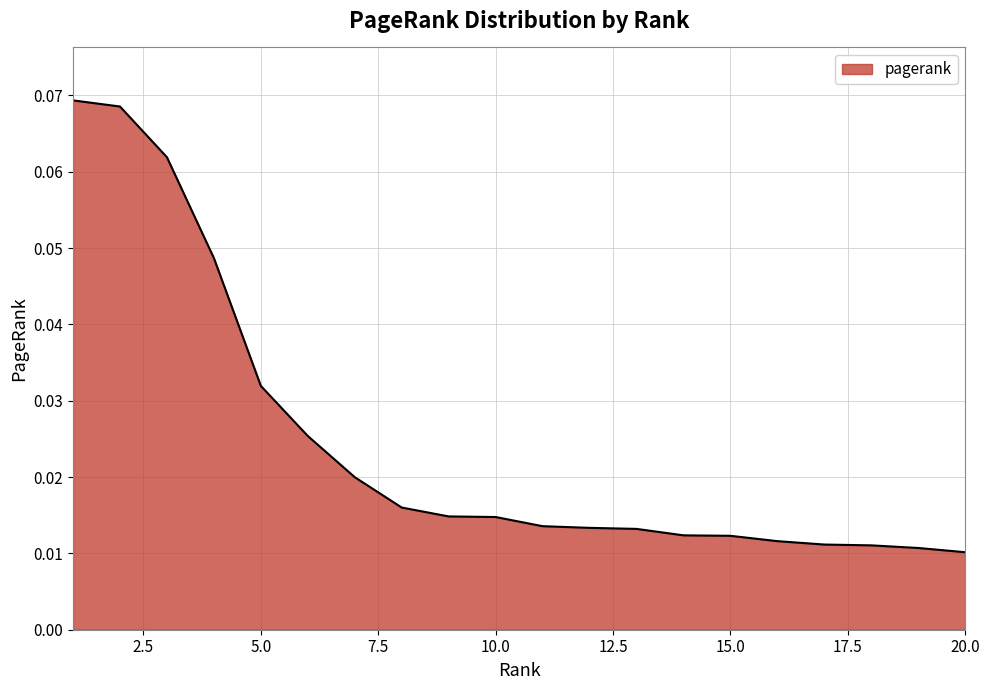

At which category does the chart reach its peak across all series?

1